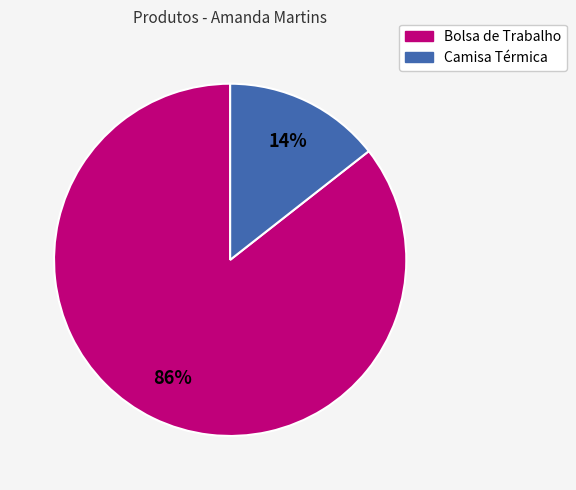

Which has a higher value, Bolsa de Trabalho or Camisa Térmica?

Bolsa de Trabalho